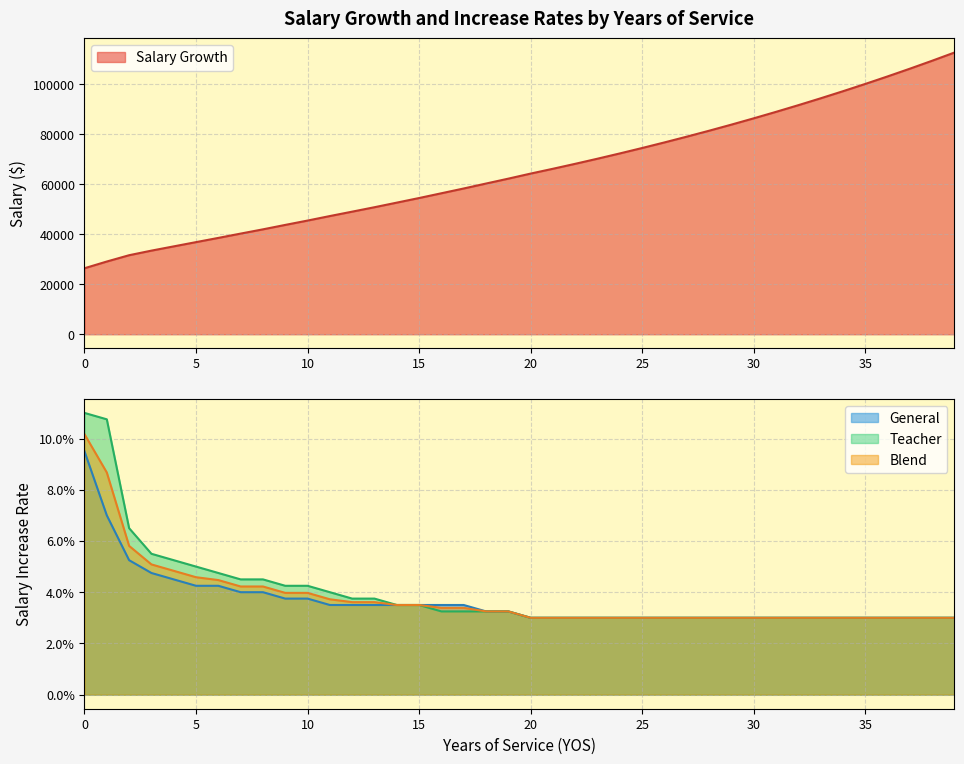

Reading left to right, list all the values displayed in this chart.

Salary Growth: 26402.9	29087.9	31610.8	33446.7	35147.4	36846.7	38536.0	40259.8	41960.0	43732.0	45469.6	47276.2	49036.3	50807.3	52642.2	54484.7	56391.7	58302.5	60278.0	62237.0	64259.7	66187.5	68173.2	70218.4	72324.9	74494.7	76729.5	79031.4	81402.3	83844.4	86359.7	88950.5	91619.0	94367.6	97198.6	100114.6	103118.0	106211.6	109397.9	112679.8
General: 0.1	0.1	0.1	0.0	0.0	0.0	0.0	0.0	0.0	0.0	0.0	0.0	0.0	0.0	0.0	0.0	0.0	0.0	0.0	0.0	0.0	0.0	0.0	0.0	0.0	0.0	0.0	0.0	0.0	0.0	0.0	0.0	0.0	0.0	0.0	0.0	0.0	0.0	0.0	0.0
Teacher: 0.1	0.1	0.1	0.1	0.1	0.1	0.0	0.0	0.0	0.0	0.0	0.0	0.0	0.0	0.0	0.0	0.0	0.0	0.0	0.0	0.0	0.0	0.0	0.0	0.0	0.0	0.0	0.0	0.0	0.0	0.0	0.0	0.0	0.0	0.0	0.0	0.0	0.0	0.0	0.0
Blend: 0.1	0.1	0.1	0.1	0.0	0.0	0.0	0.0	0.0	0.0	0.0	0.0	0.0	0.0	0.0	0.0	0.0	0.0	0.0	0.0	0.0	0.0	0.0	0.0	0.0	0.0	0.0	0.0	0.0	0.0	0.0	0.0	0.0	0.0	0.0	0.0	0.0	0.0	0.0	0.0